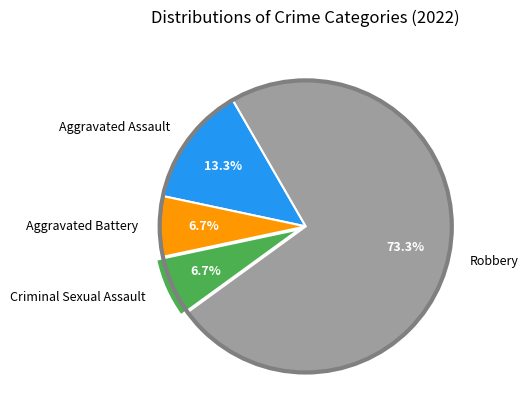

The Aggravated Battery slice represents 7% of the pie. True or false?

True